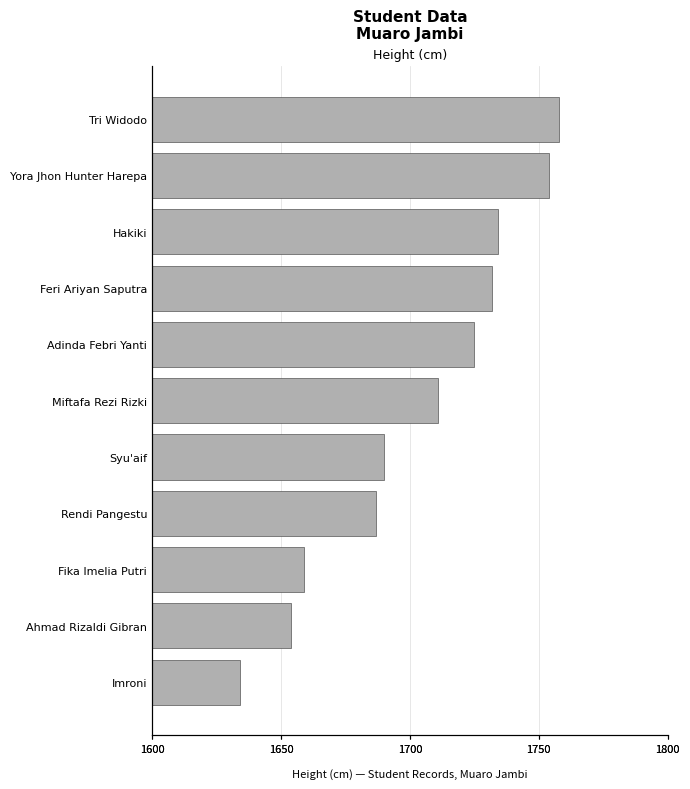

What is the difference between the second highest and second lowest values?

100